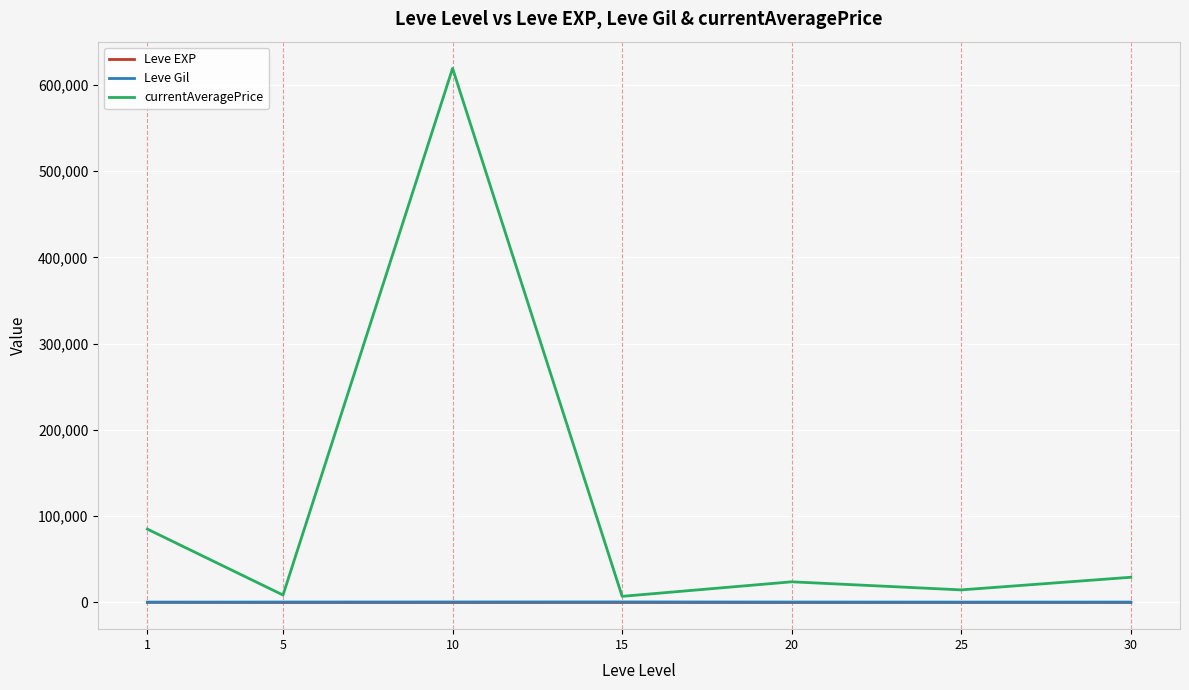

What is the total value across all series at 10?

619785.0